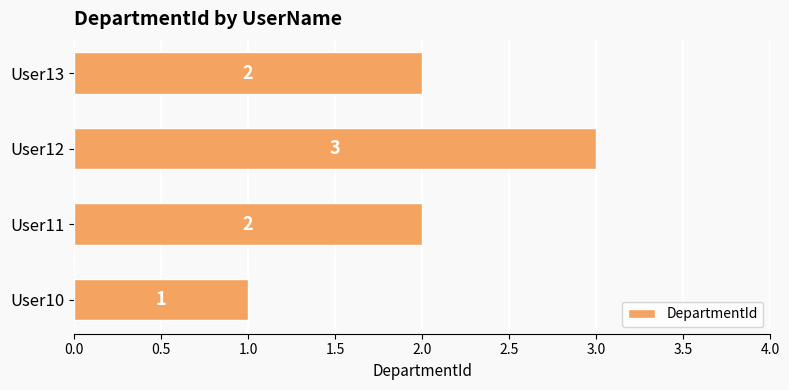

At which category does the chart reach its minimum across all series?

User10